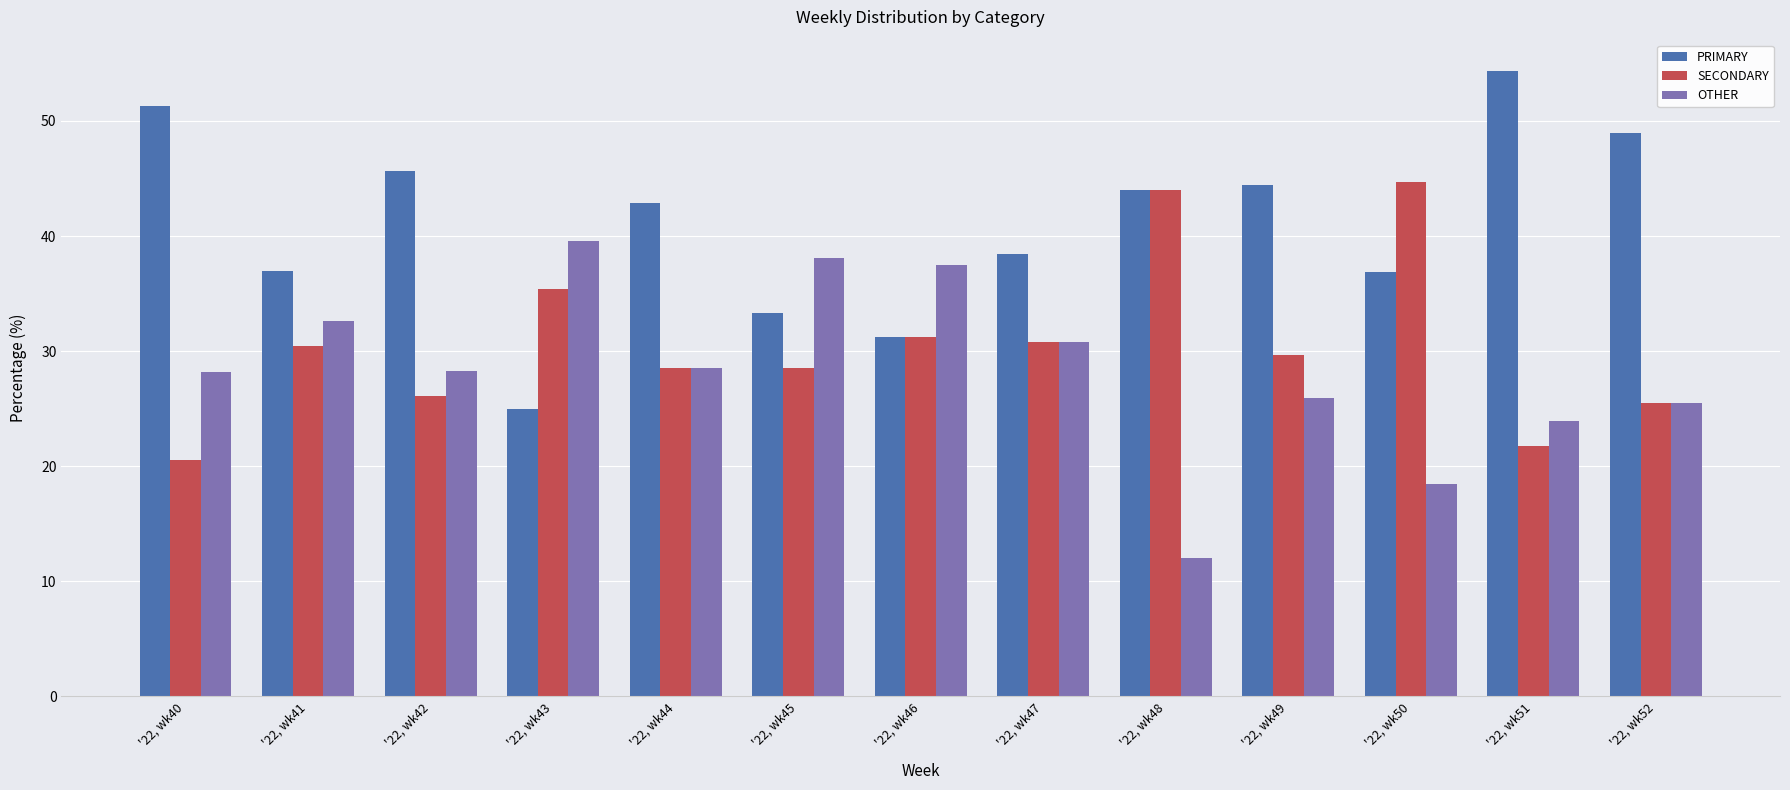

True or false: OTHER has a value of 32.6 at '22, wk41.

True